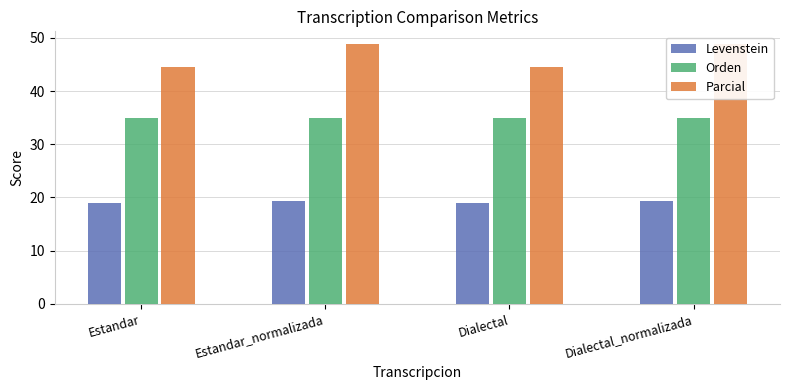

Is the value of Levenstein at Estandar_normalizada greater than the value of Orden at Dialectal_normalizada?

No